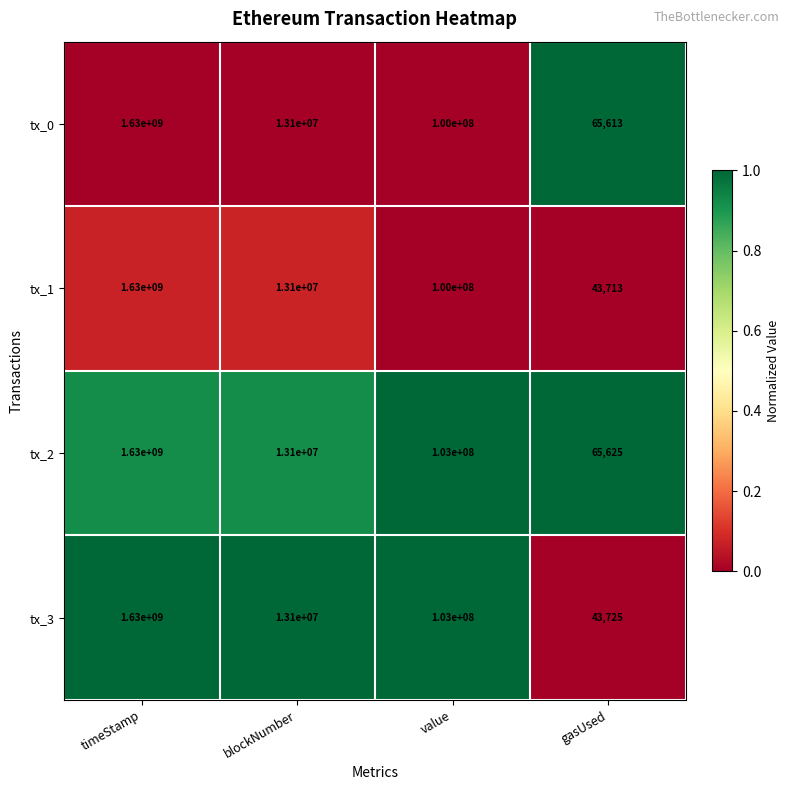

Which series has the largest total across all categories?

tx_2